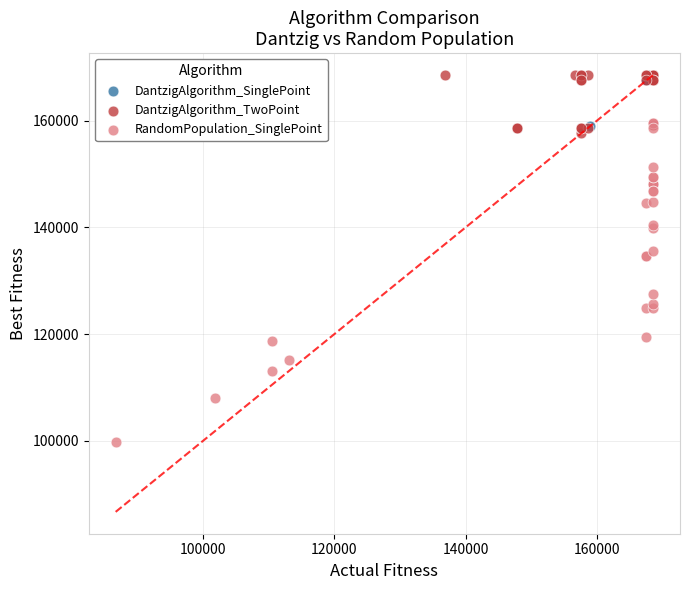

Which series has the widest spread of Y values?

RandomPopulation_SinglePoint